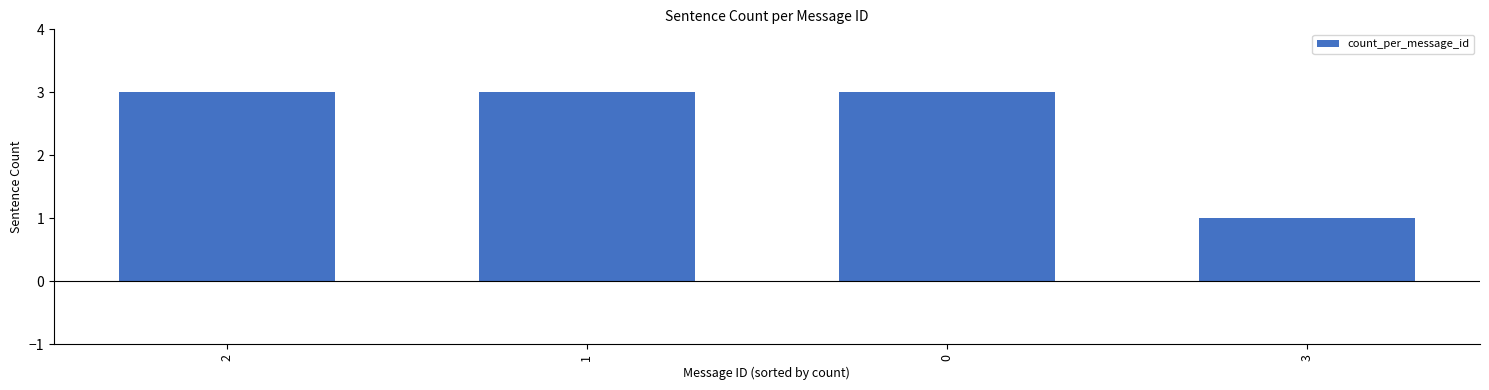

Which category has the lowest value across all series?

3